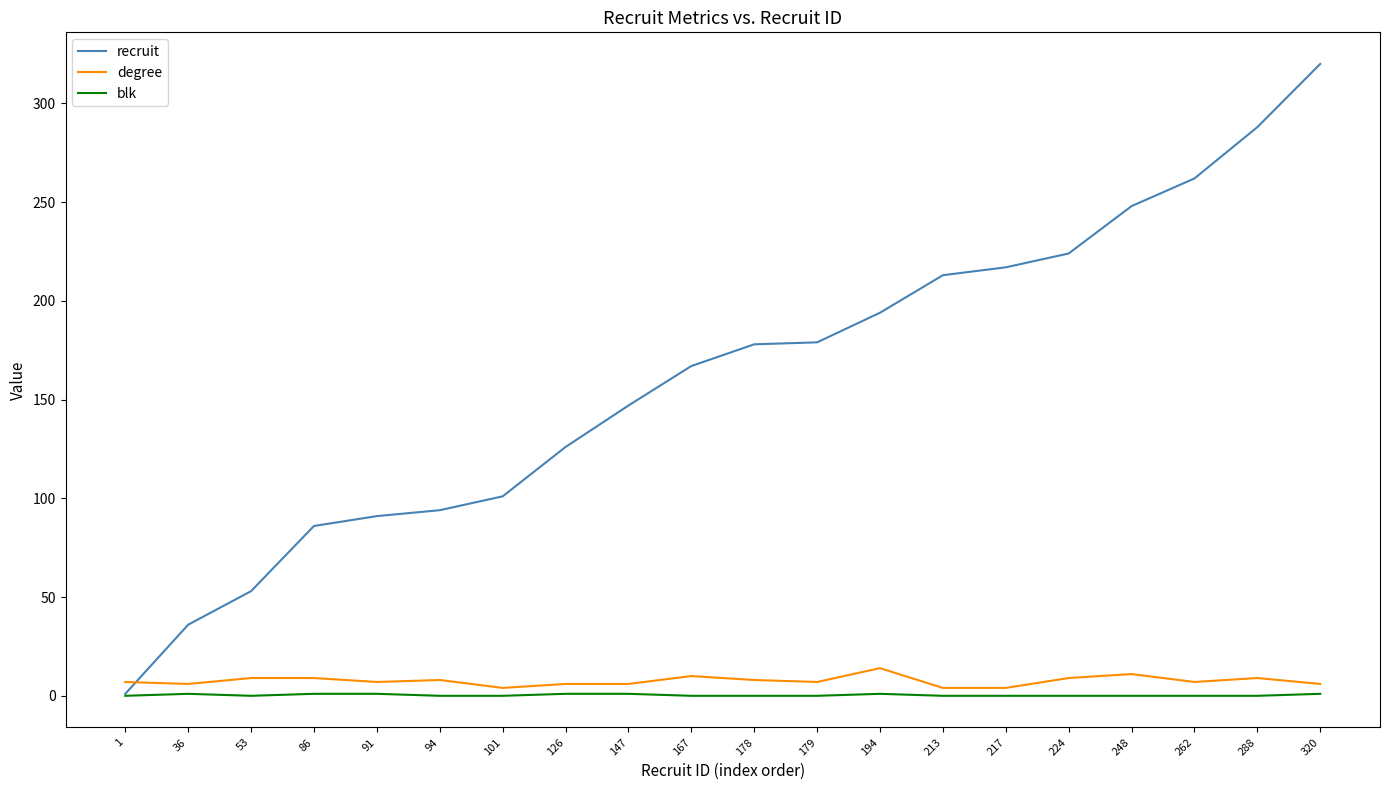

Which series changed the most between 36 and 178?

recruit